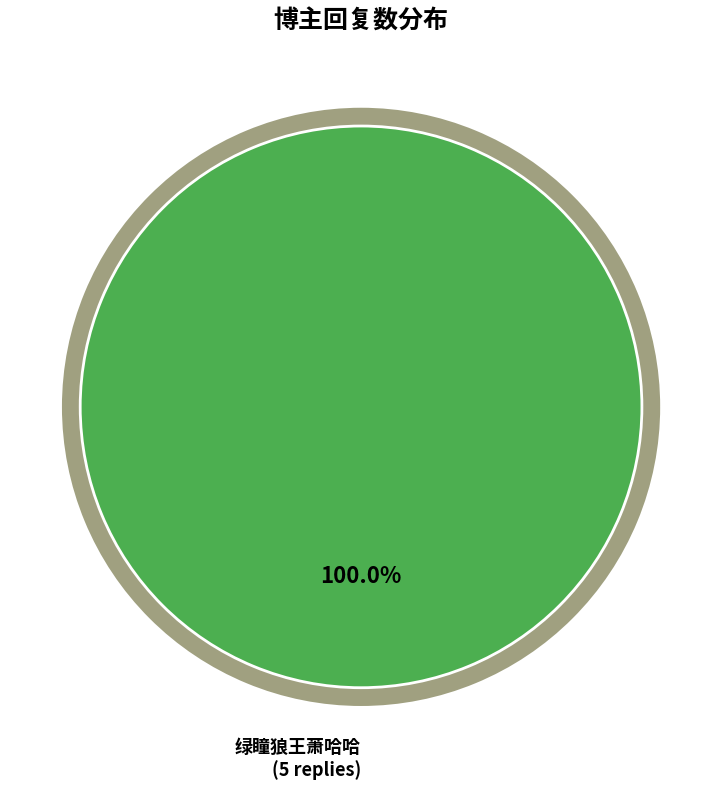

Which slice is the smallest?

绿瞳狼王萧哈哈